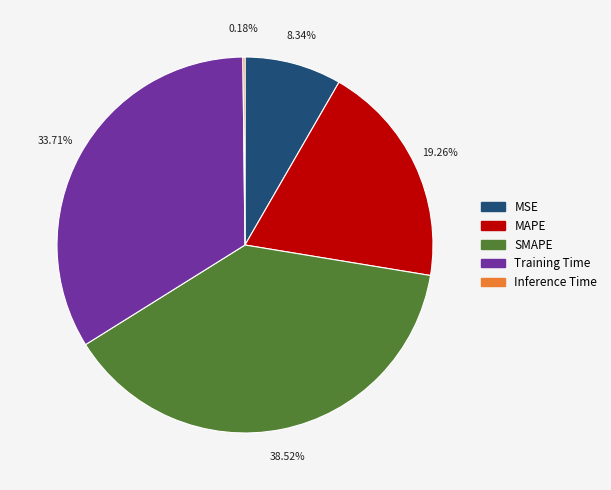

What is the largest slice in the pie chart?

SMAPE